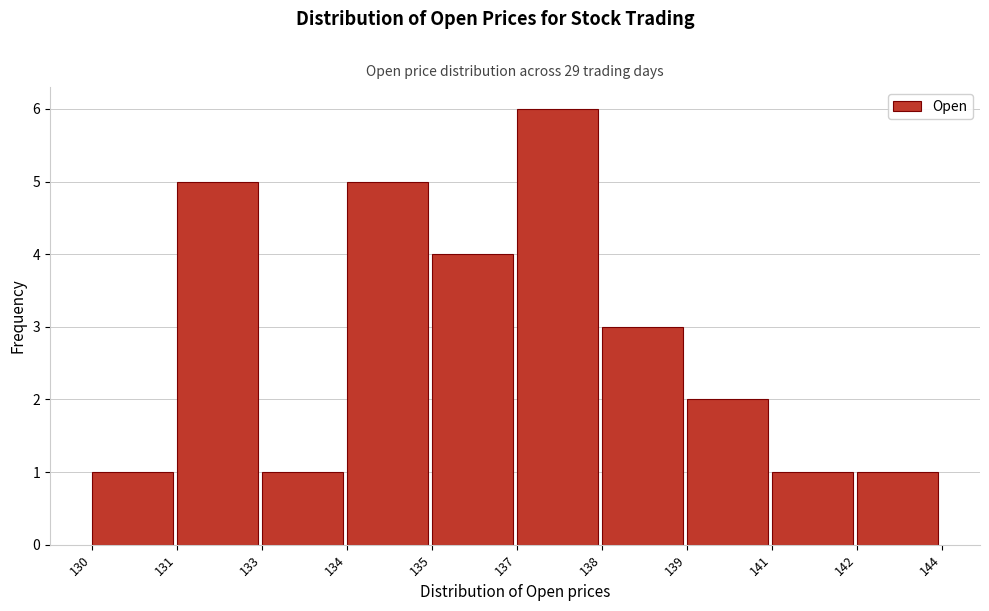

Reading left to right, extract all data points from this chart.

130=1	131=5	133=1	134=5	135=4	137=6	138=3	139=2	141=1	142=1